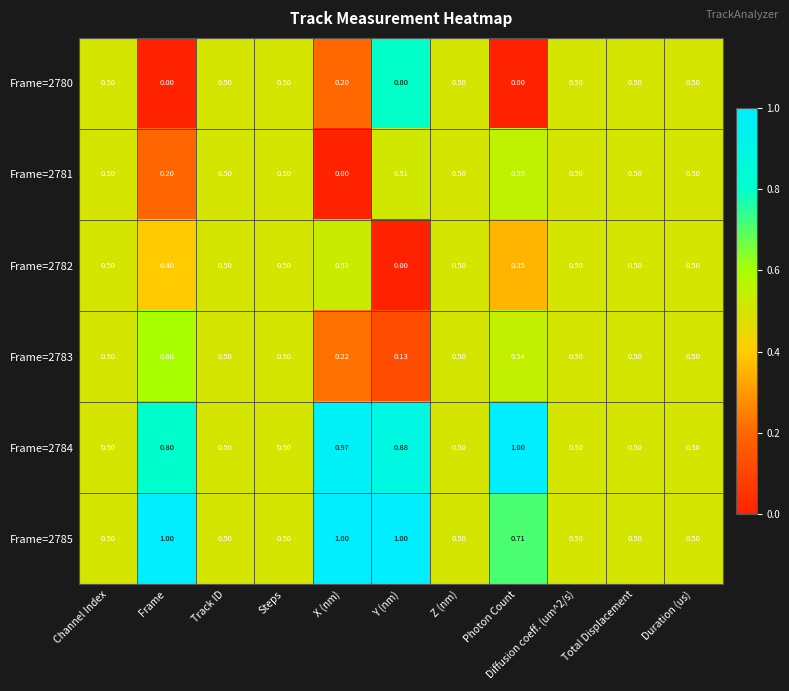

Which category has the lowest value in the Frame=2783 series?

Y (nm)